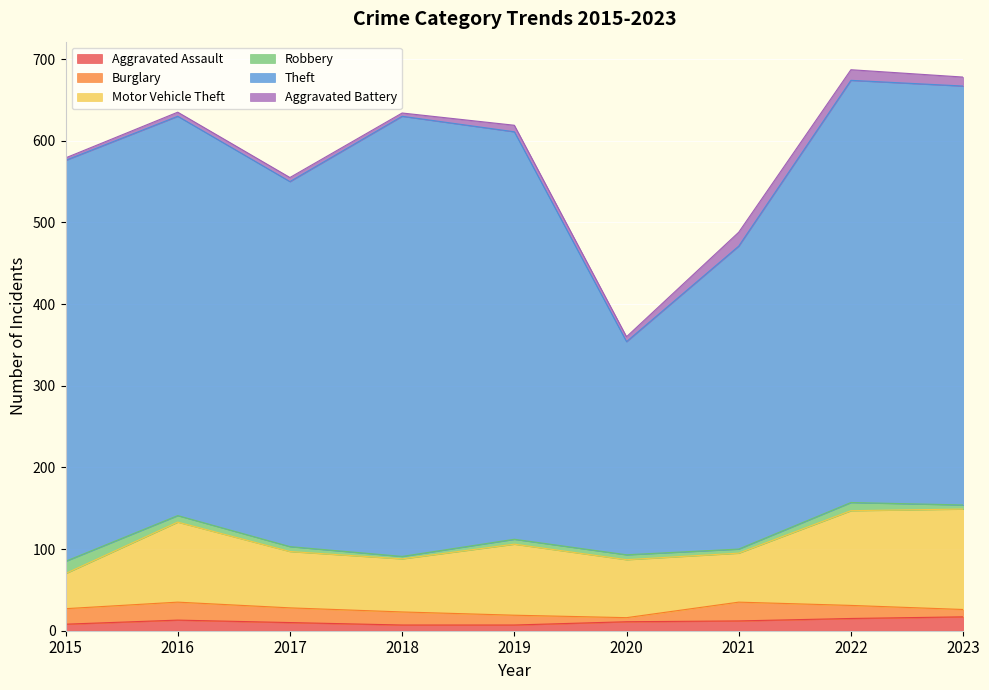

True or false: Motor Vehicle Theft has a value of 93 at 2020.

False